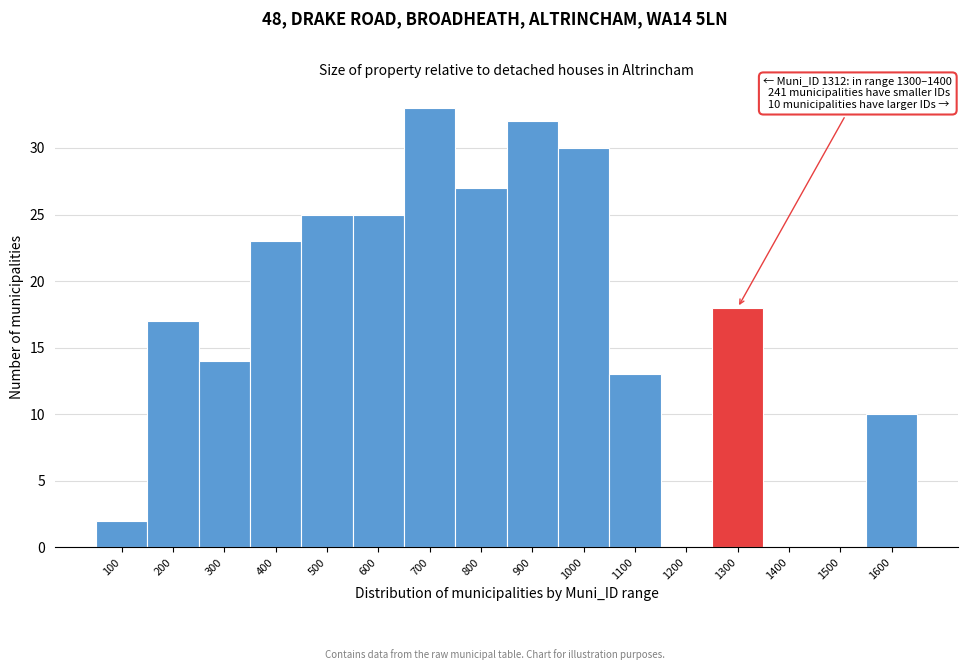

Which has a higher value, 900 or 1300?

900